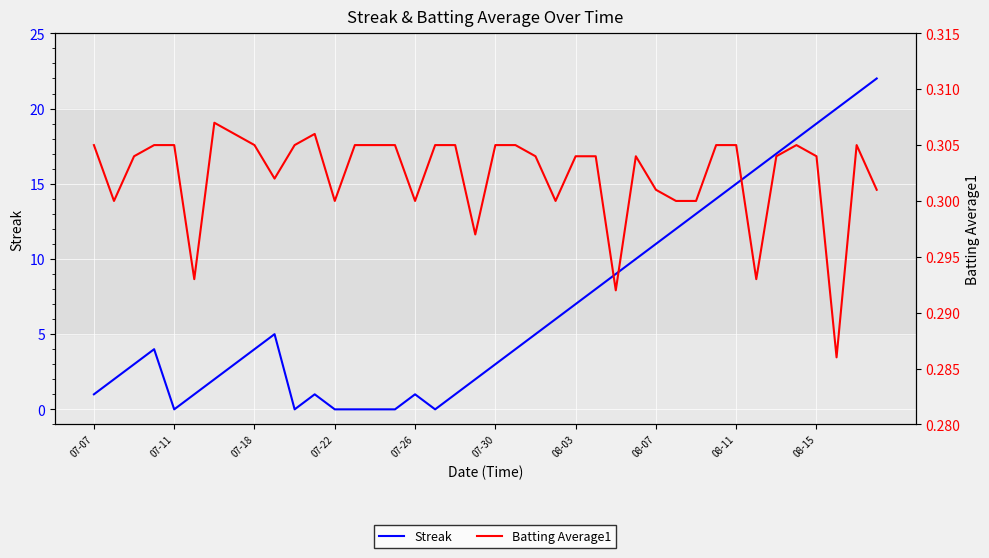

How many interior local valleys does the Streak series have?

3